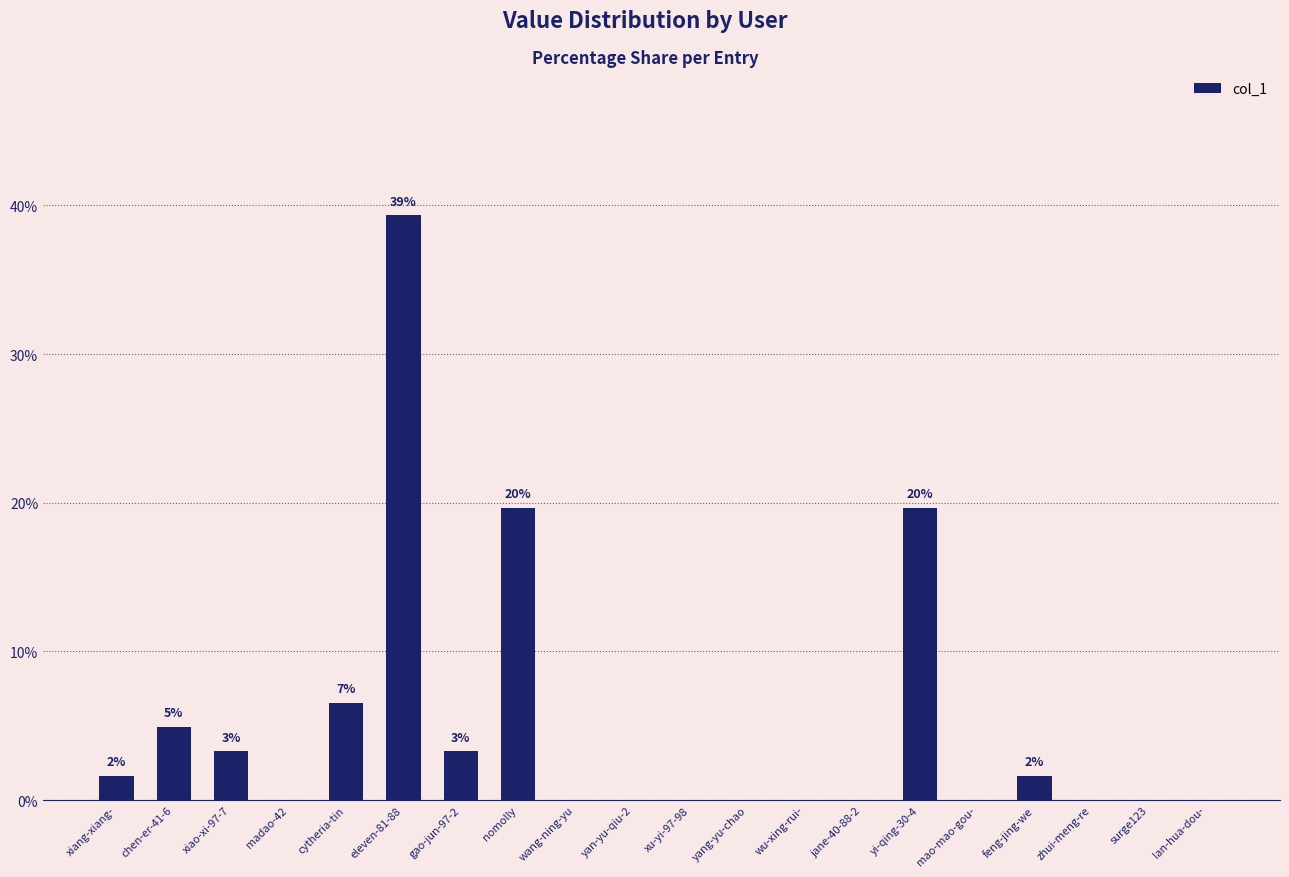

What is the sum of all values?

100.0